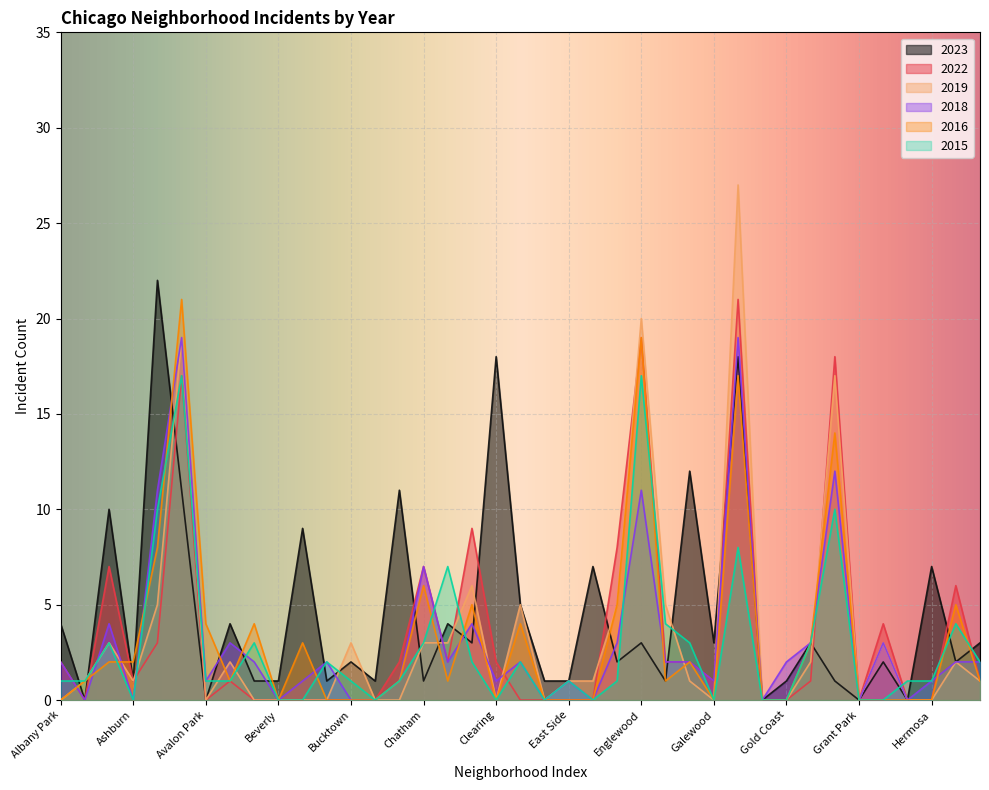

What are all the series names shown in the legend?

2023, 2022, 2019, 2018, 2016, 2015